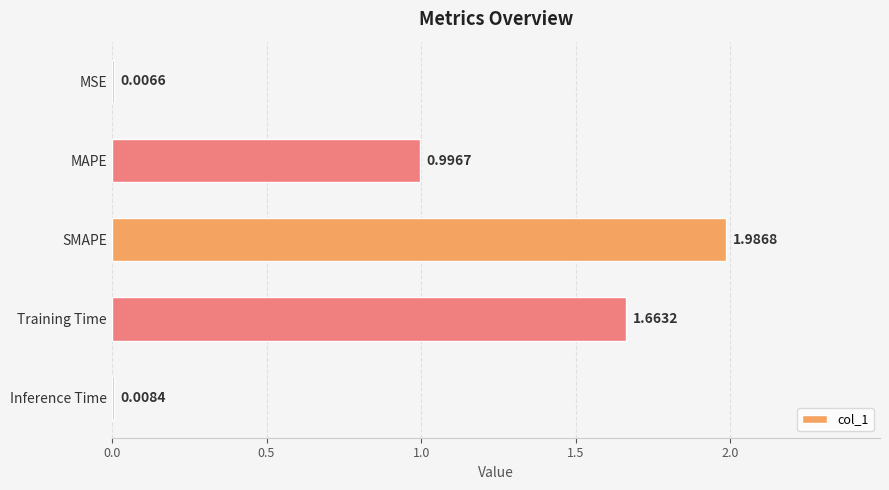

Where is the data nearest to the value 0?

MSE